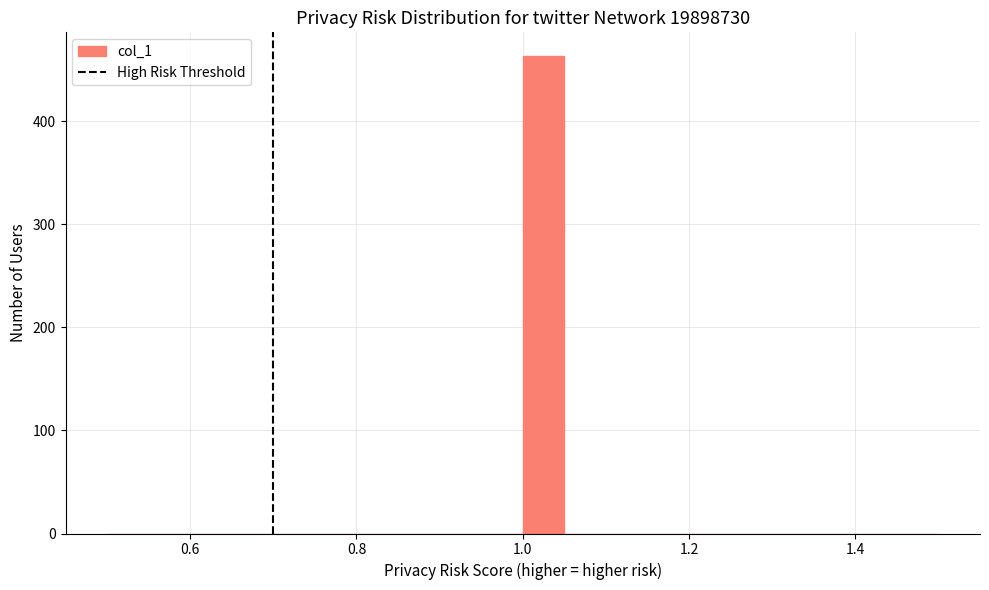

Around what value on the x-axis is the tallest bar? Give the approximate position of its centre, as read against the axis.

1.02